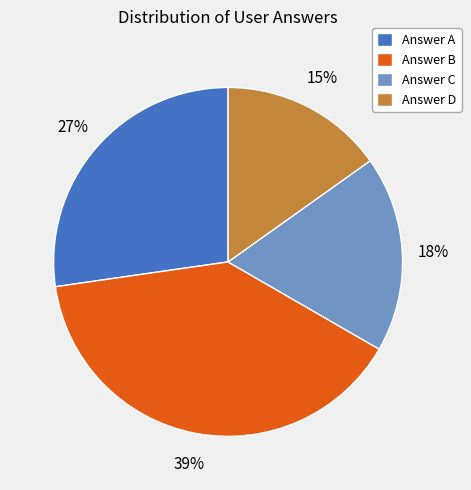

True or false: Answer D accounts for 15% of the total.

True